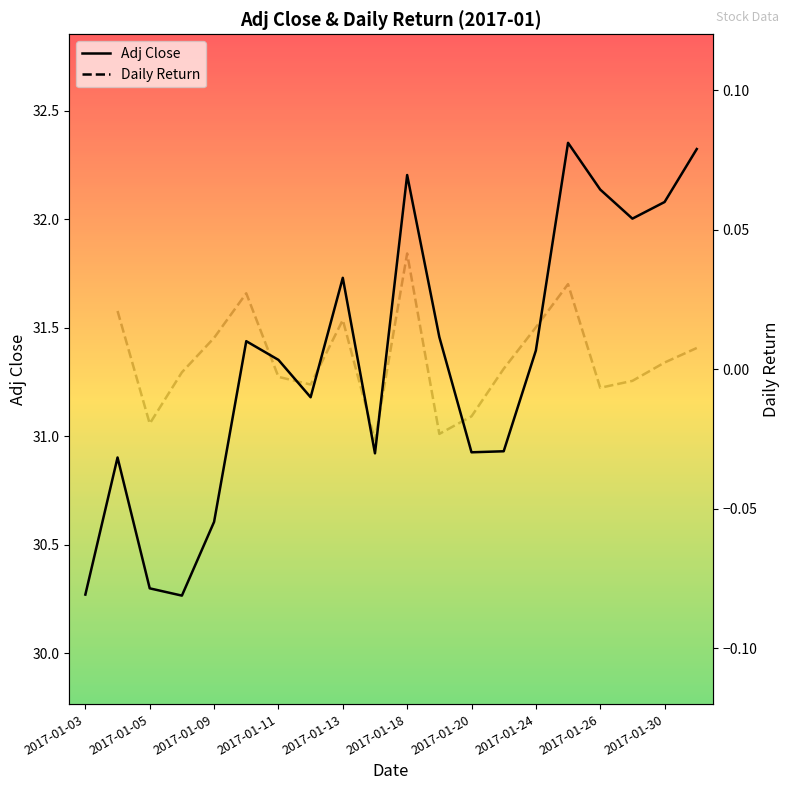

The Adj Close series shows 47.0 at 2017-01-03. True or false?

False